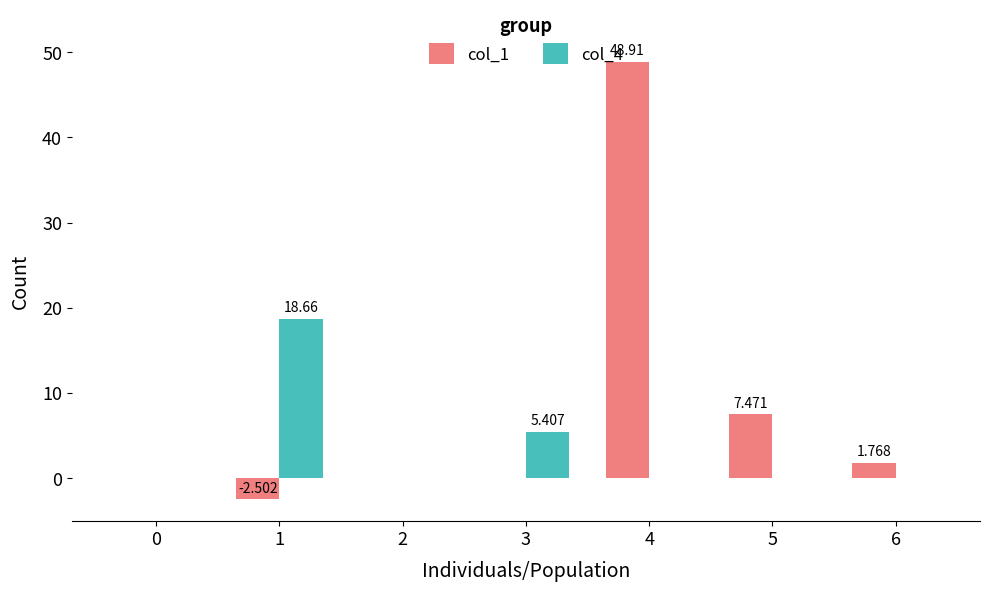

How many series are shown in this chart?

2